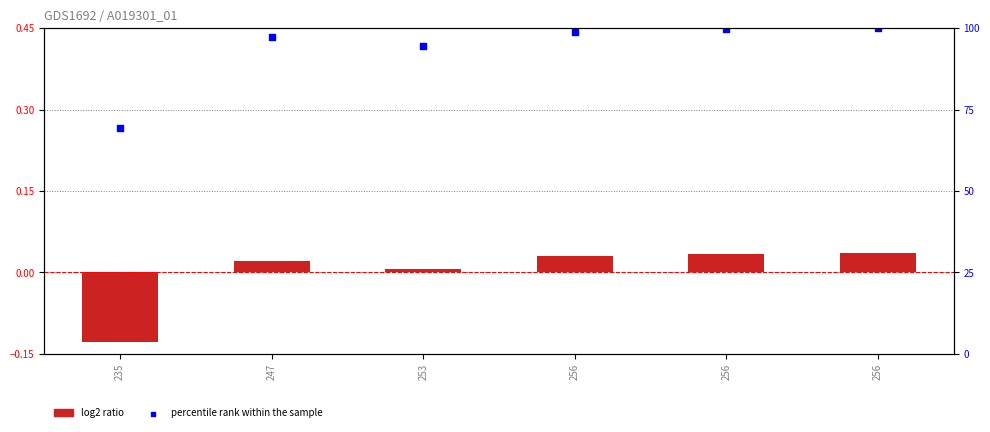

At how many categories does at least one series exceed 94?

5